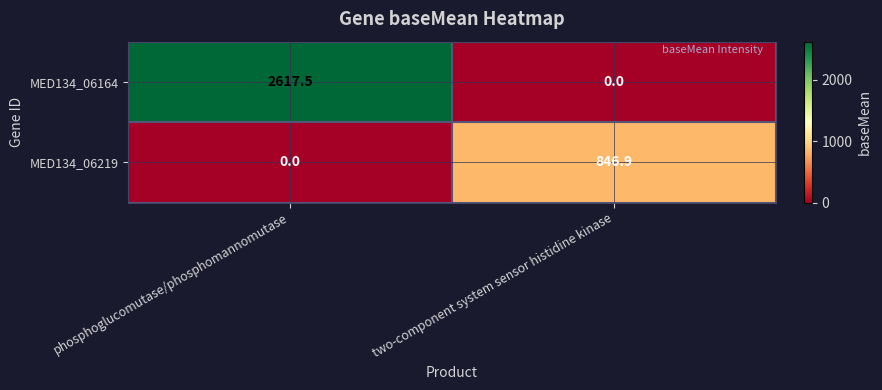

What is the sum of the MED134_06164 values at two-component system sensor histidine kinase and phosphoglucomutase/phosphomannomutase?

2617.5